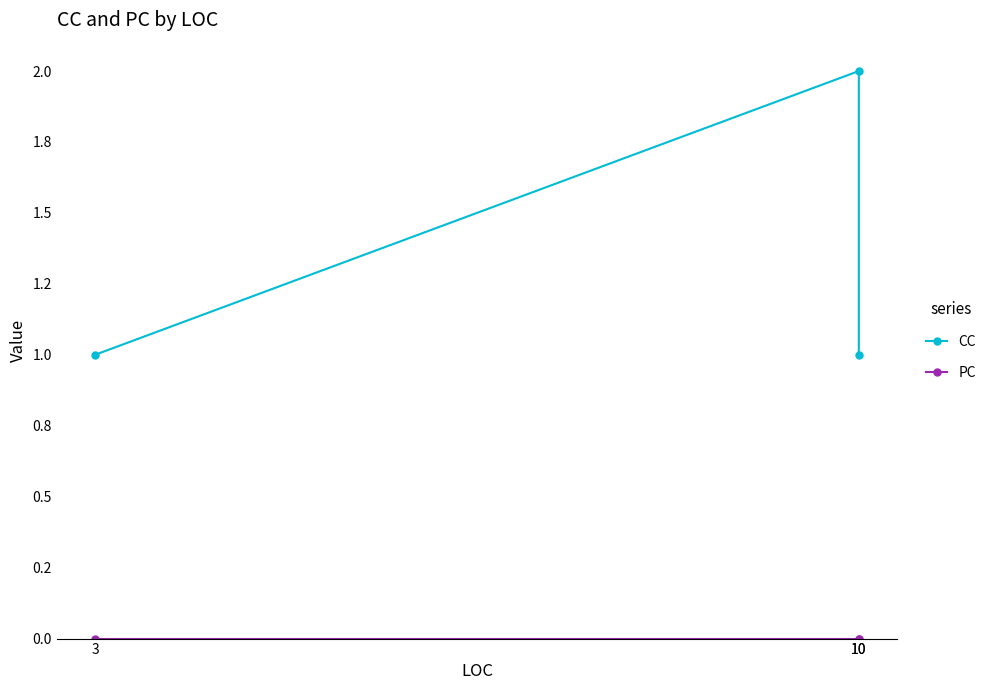

Which series has the largest total across all categories?

CC